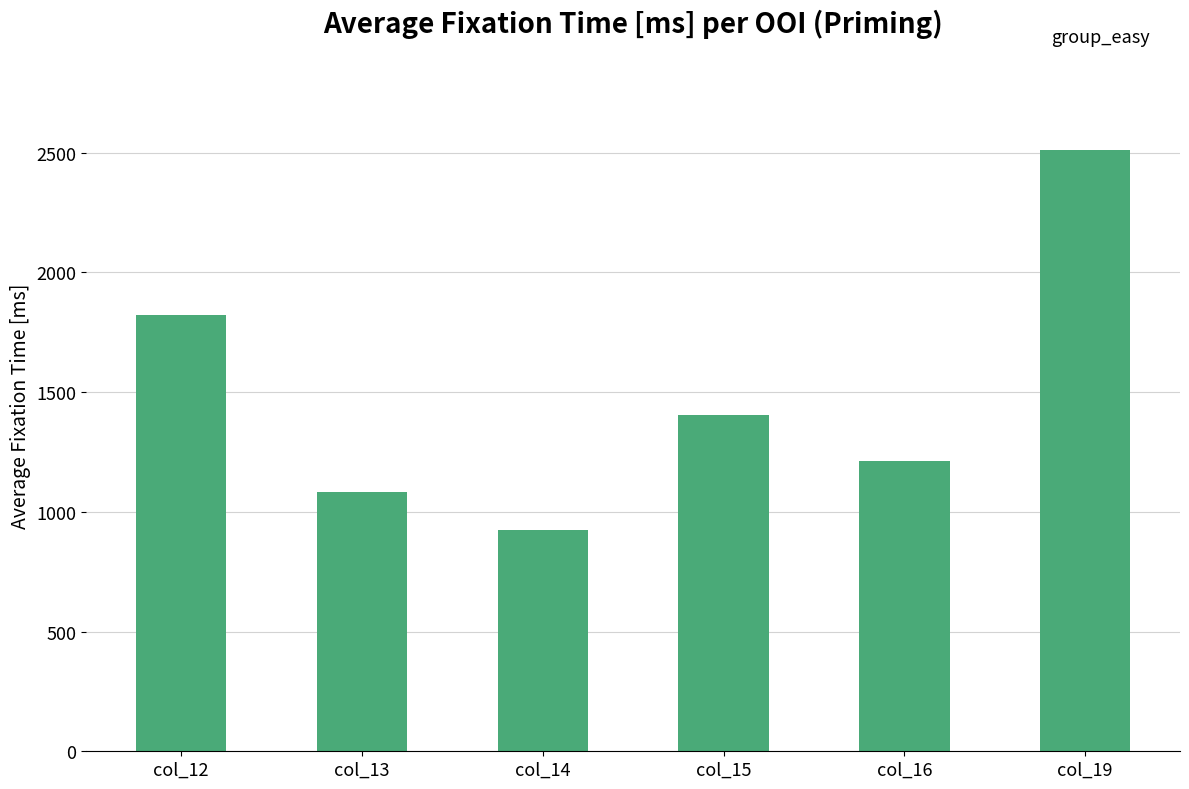

What is the sum of all values?

8956